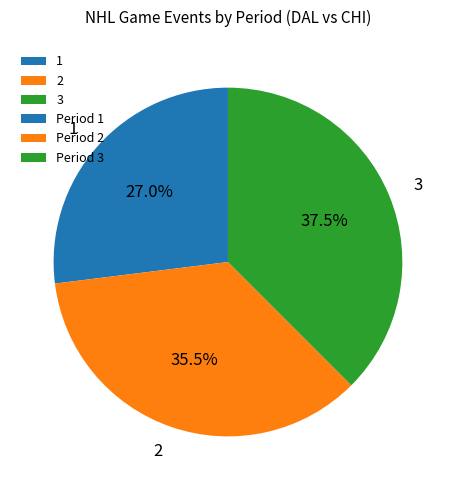

To the nearest percent, what is the average slice percentage?

33%